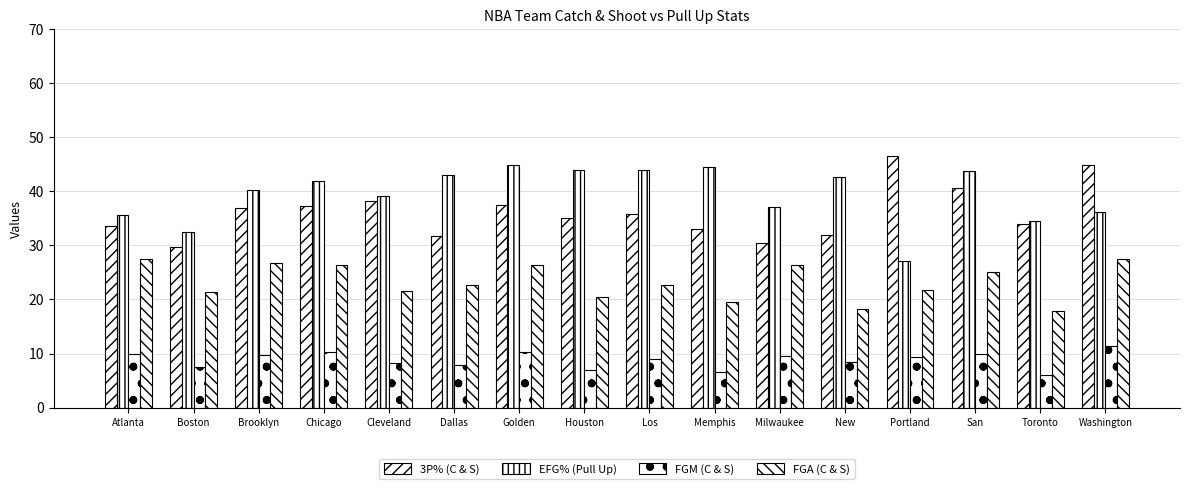

Reading left to right, extract all data points from this chart.

3P% (C & S): 33.5	29.7	37.0	37.3	38.2	31.8	37.4	35.0	35.8	33.0	30.5	32.0	46.6	40.7	33.9	44.8
EFG% (Pull Up): 35.7	32.4	40.3	41.9	39.1	43.1	44.9	44.0	43.9	44.5	37.1	42.7	27.1	43.7	34.5	36.1
FGM (C & S): 9.9	7.5	9.8	10.3	8.2	7.8	10.2	6.9	8.9	6.5	9.5	8.5	9.4	9.9	6.0	11.4
FGA (C & S): 27.4	21.3	26.8	26.3	21.5	22.6	26.4	20.5	22.7	19.6	26.3	18.3	21.8	25.1	17.8	27.5